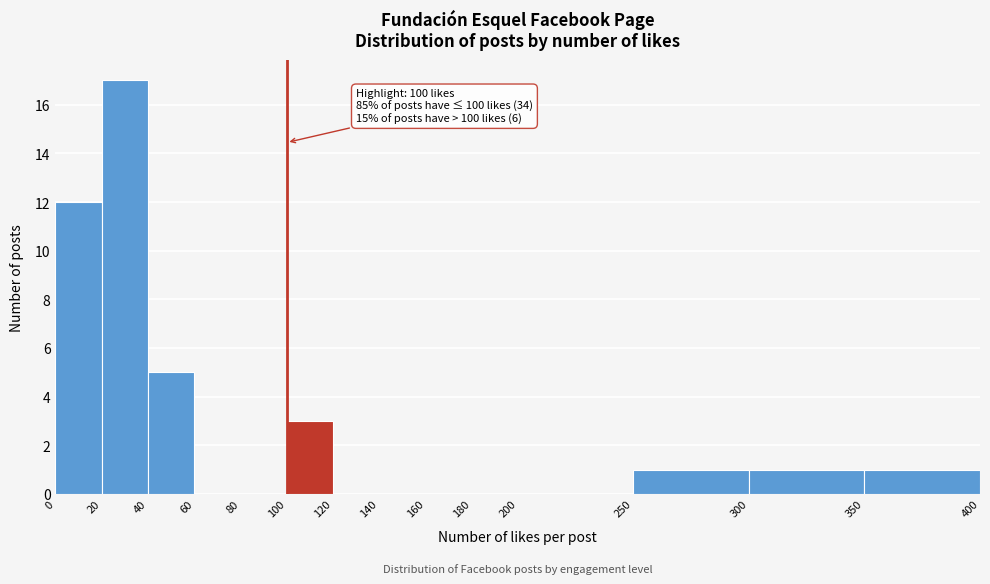

Which range on the x-axis has the tallest bar?

20 to 40